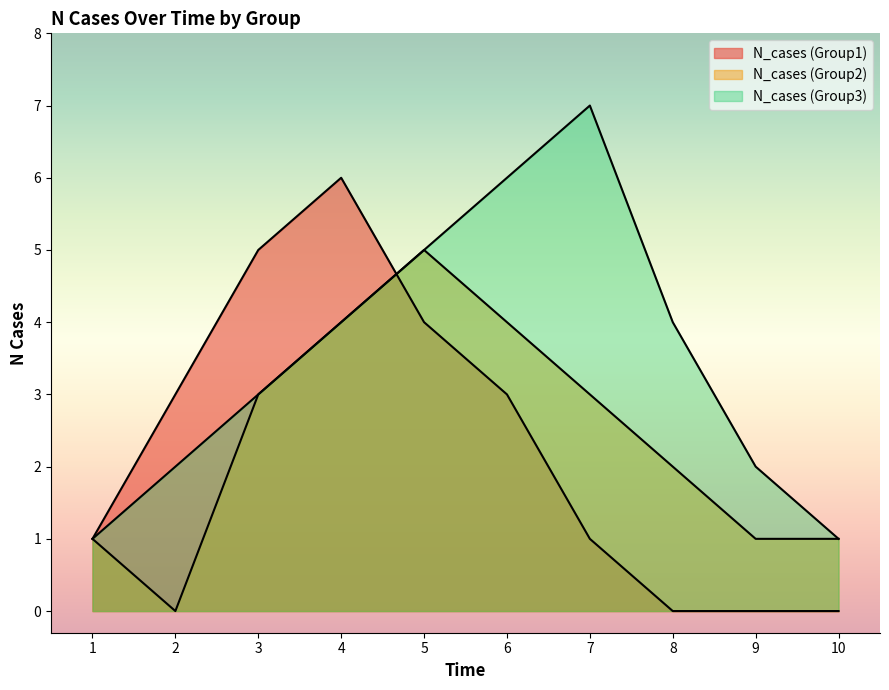

What is the sum of all N_cases (Group2) values?

24